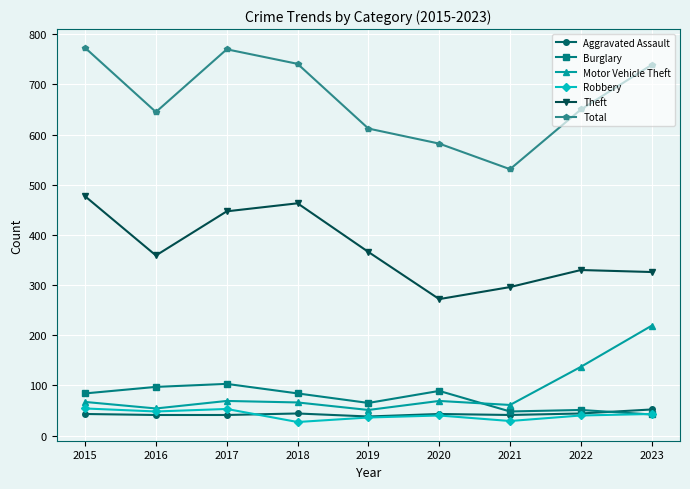

What is the value of the Aggravated Assault point at the 6th from the left?

43